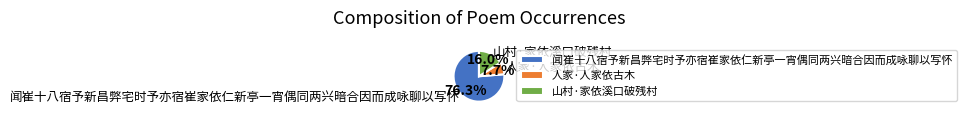

To the nearest percent, what portion does 山村·家依溪口破残村 represent?

16%